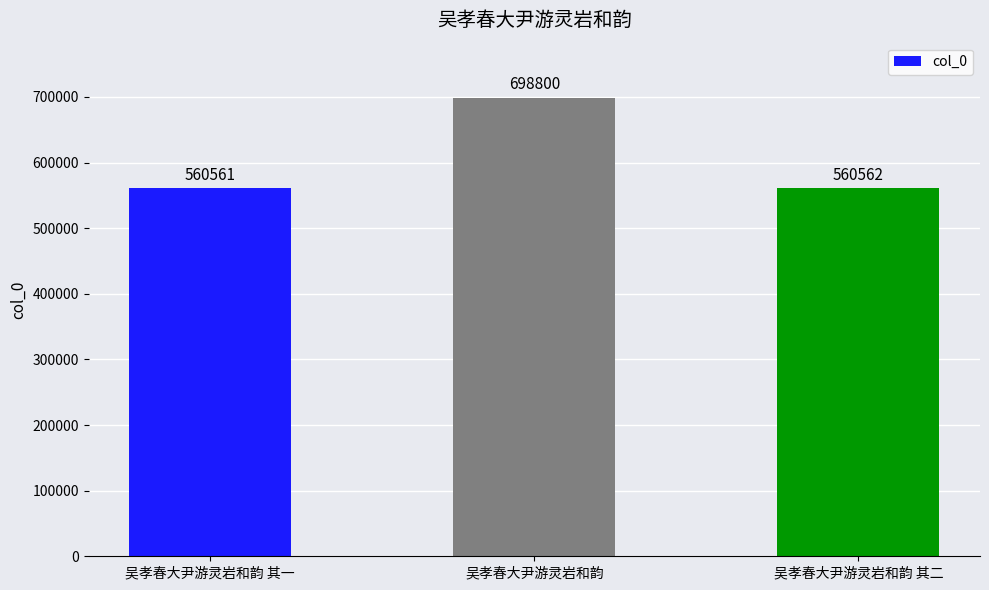

Is it true that the value at 吴孝春大尹游灵岩和韵 其二 is 798913?

False